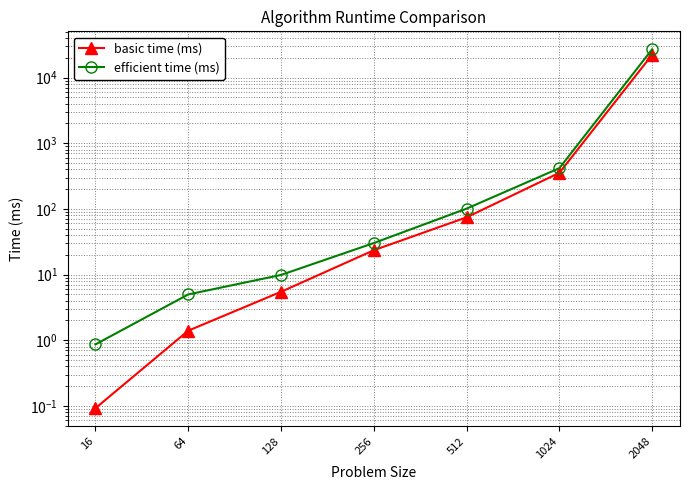

What is the sum of the basic time (ms) values at 64 and 256?

24.9